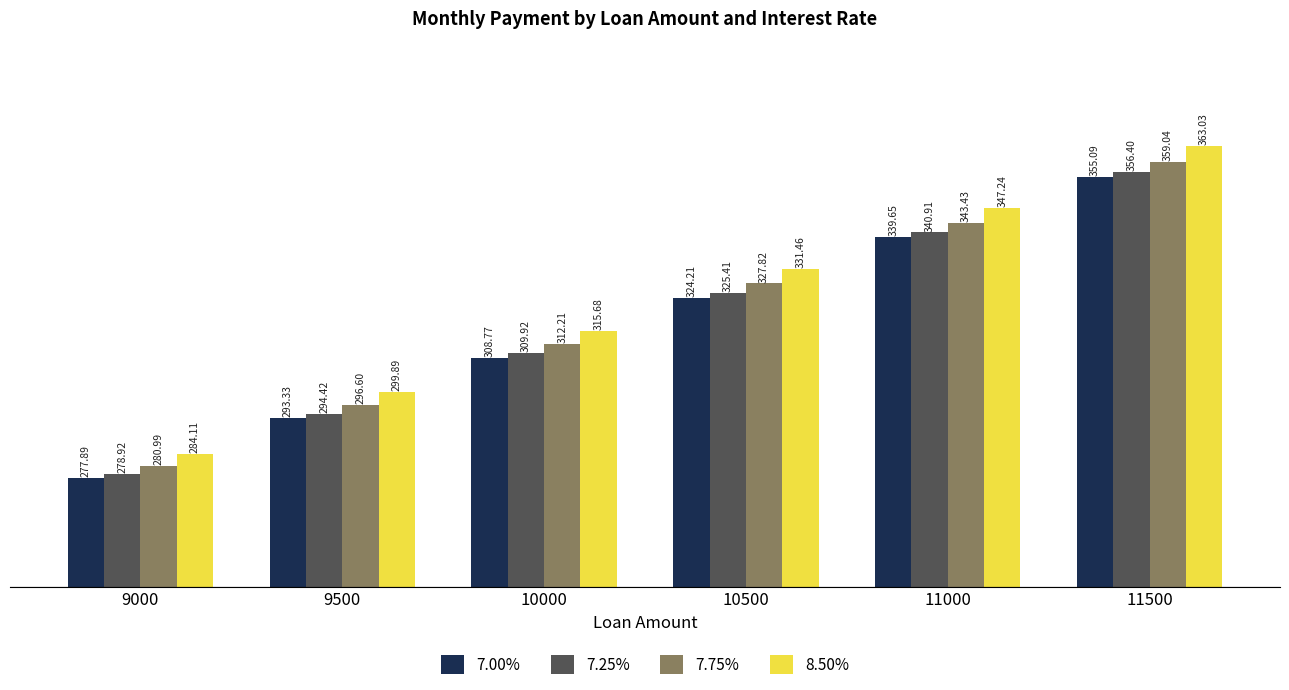

At which category is the sum across all series the highest?

11500